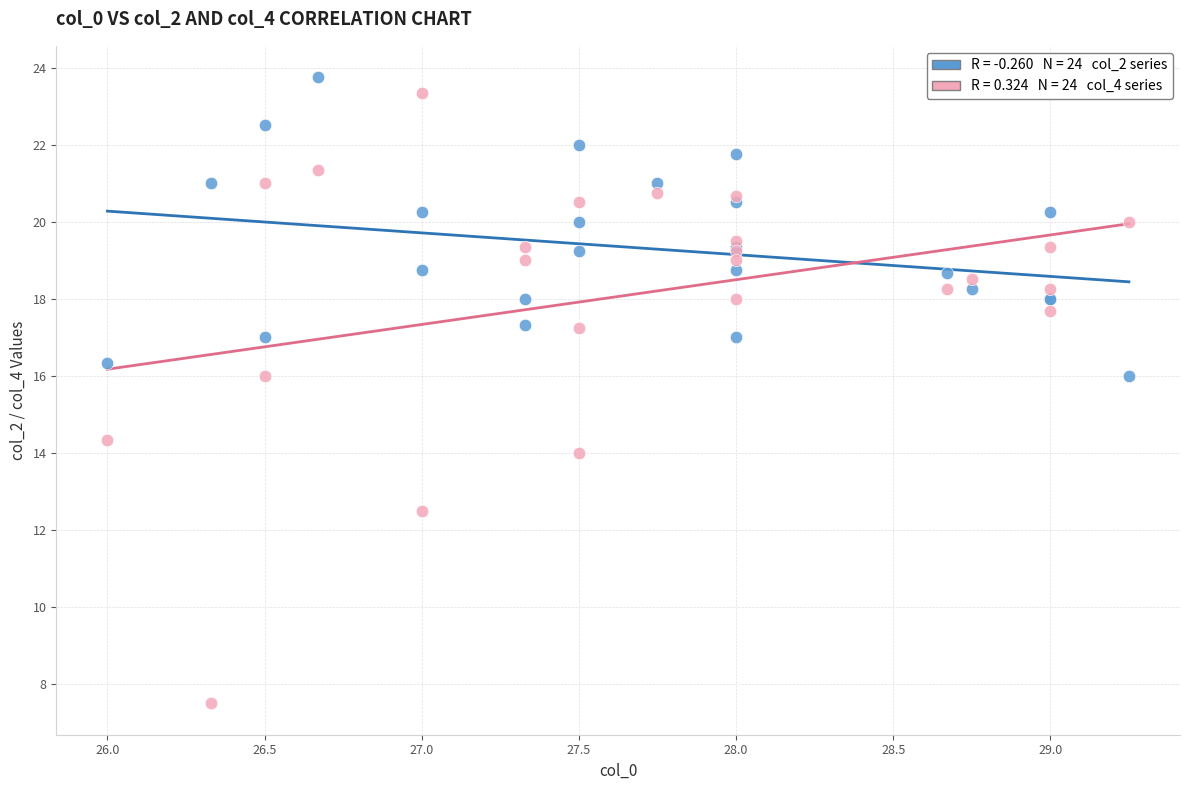

Across all series, what Y value is closest to 15?

14.3